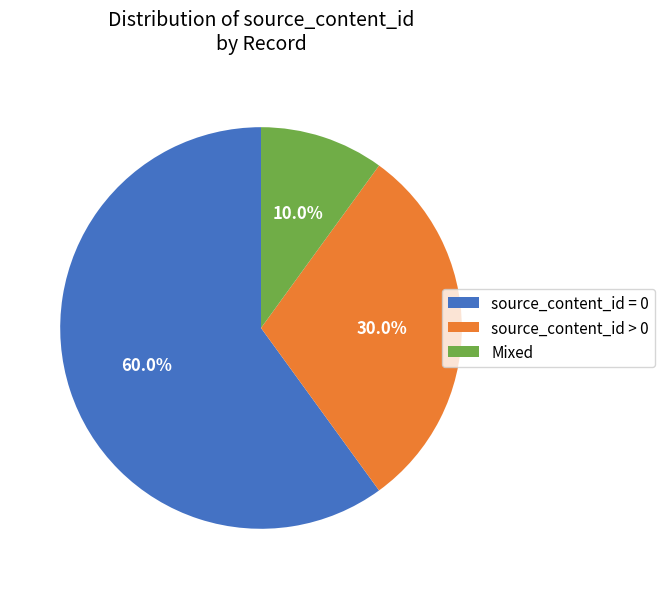

Rank the categories by value from highest to lowest.

source_content_id = 0, source_content_id > 0, Mixed